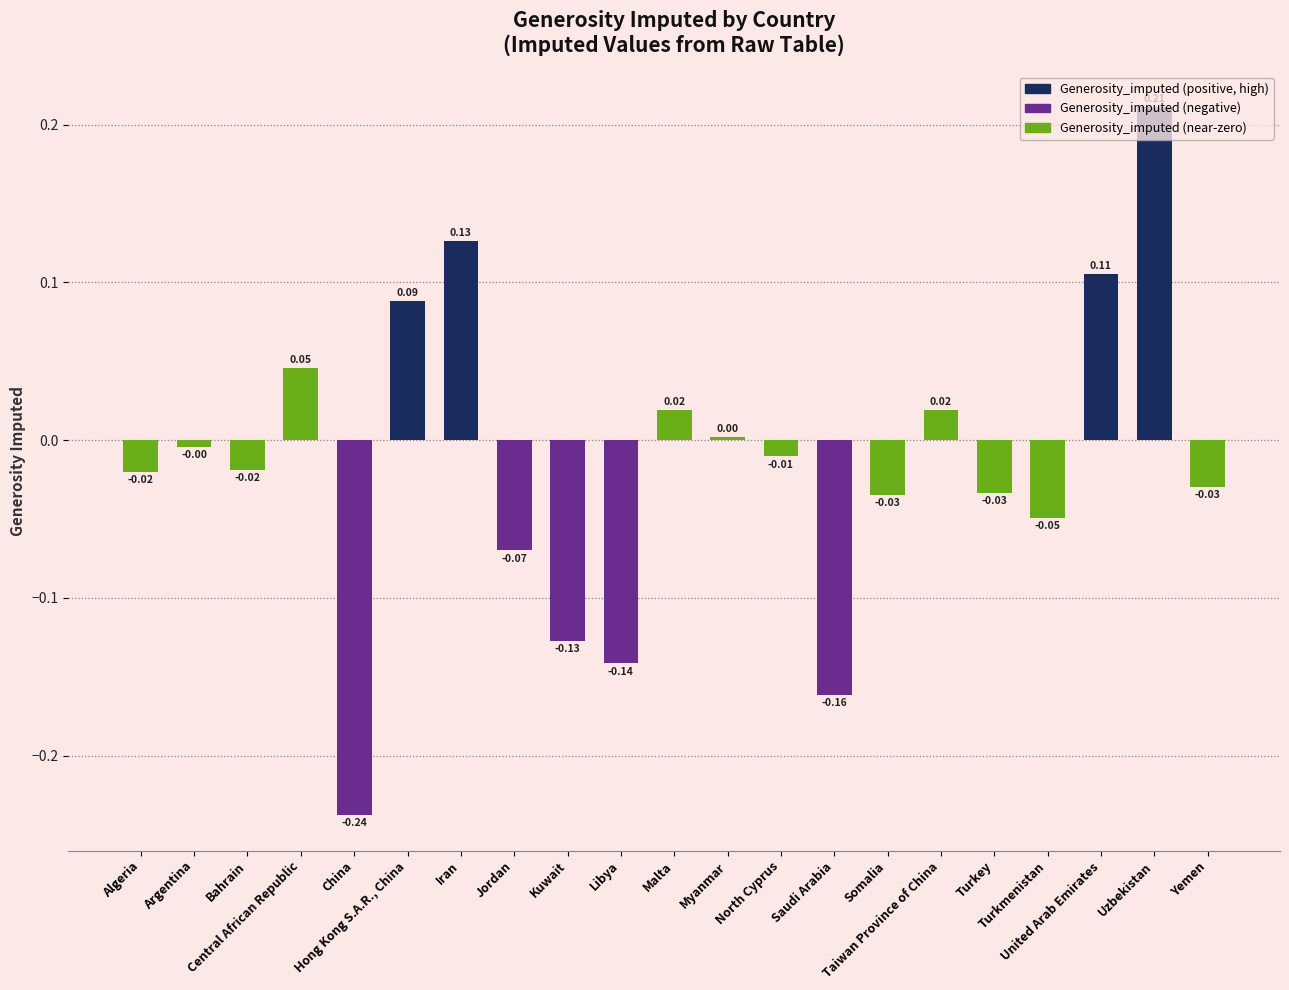

What is the difference between the maximum and minimum values?

0.4